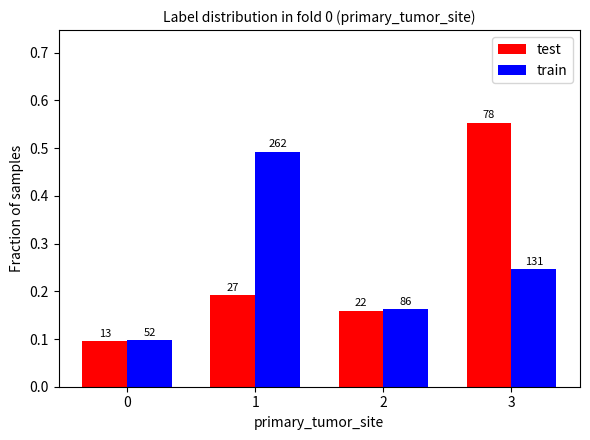

Which series has the largest total across all categories?

test